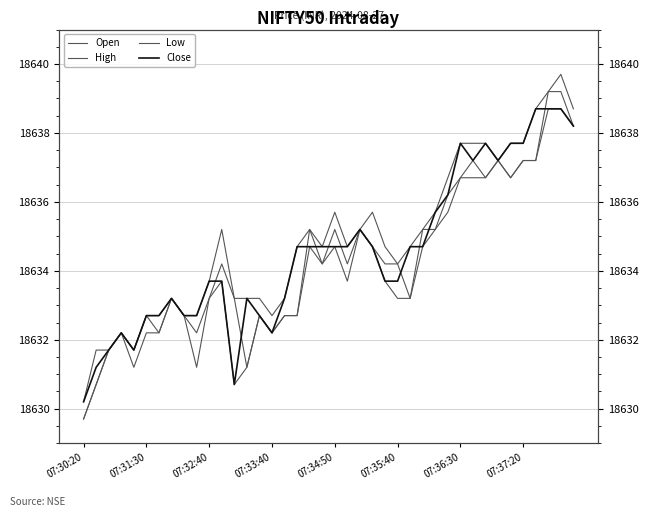

Does the chart display data point markers on the line(s)?

No